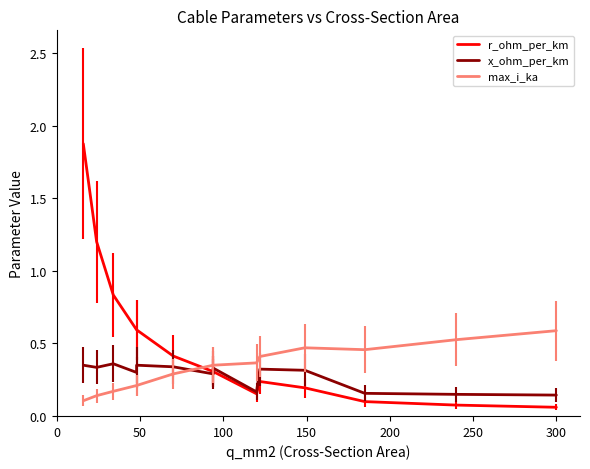

What is the label of the 1st point from the right?

300